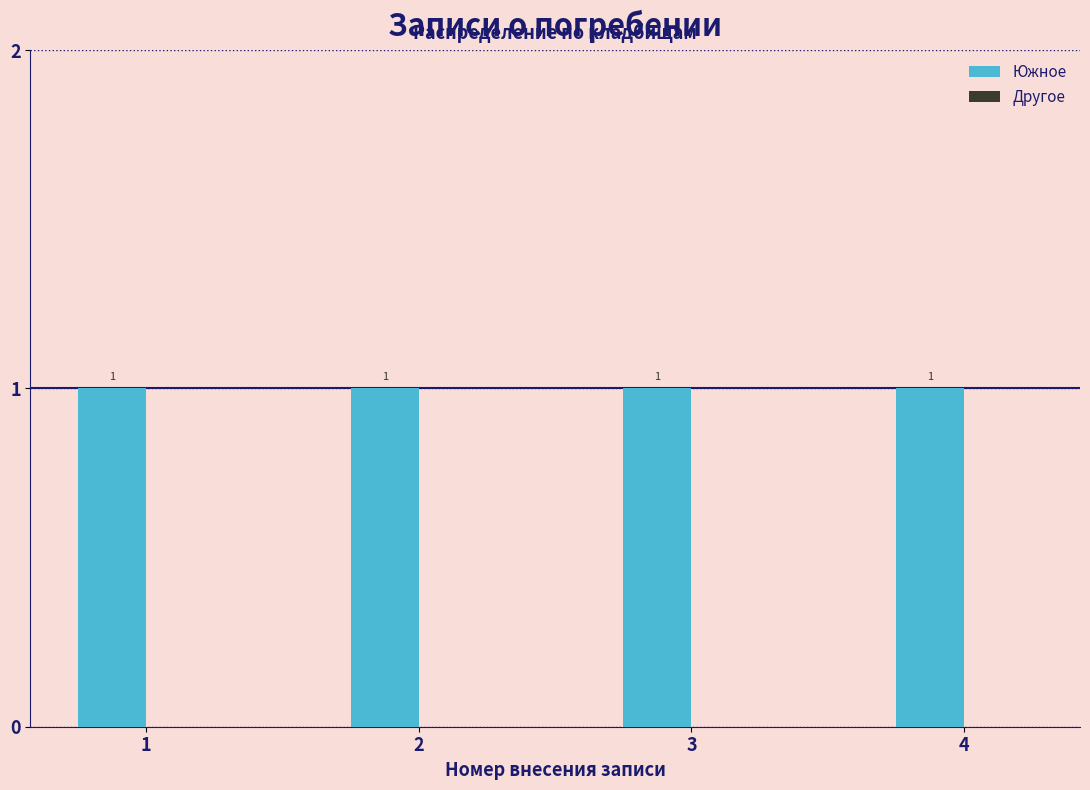

True or false: Южное has a value of 1 at 4.

True